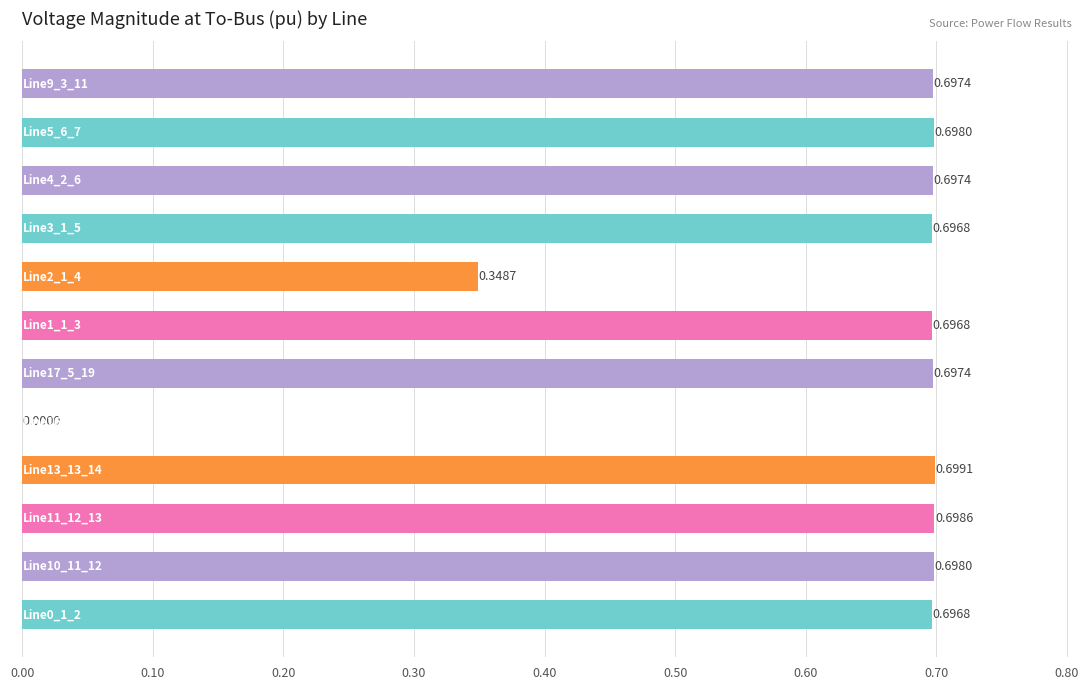

What is the sum of all values?

7.3